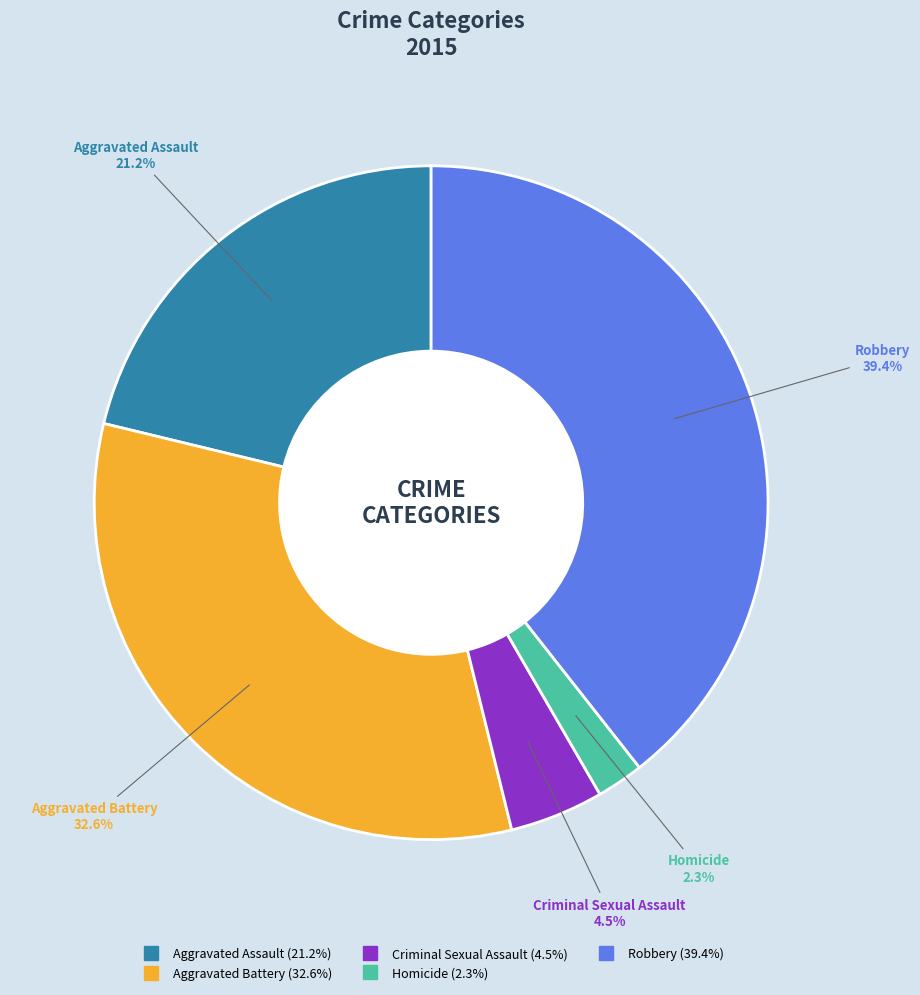

What is the largest slice in the pie chart?

Robbery